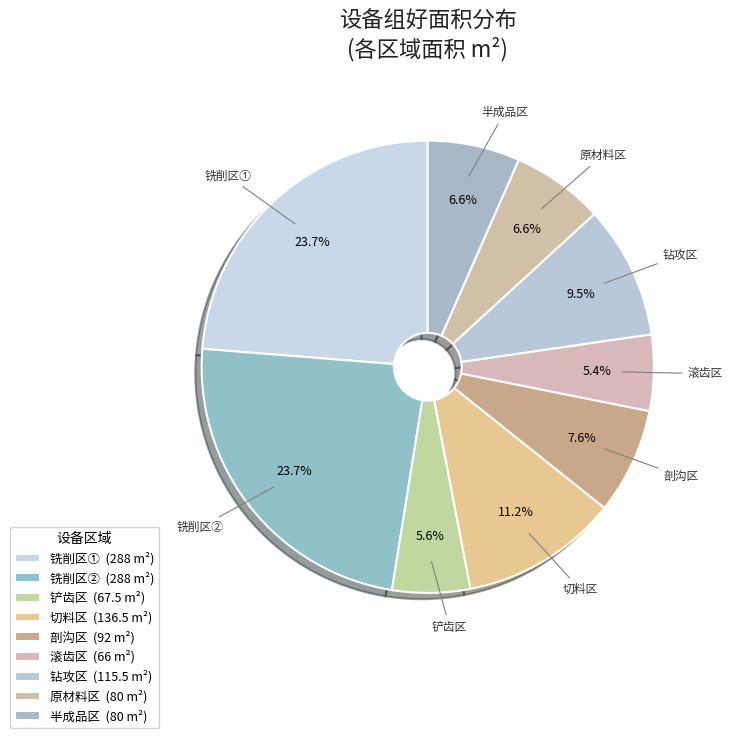

To the nearest percent, what percentage of the pie is 原材料区?

7%